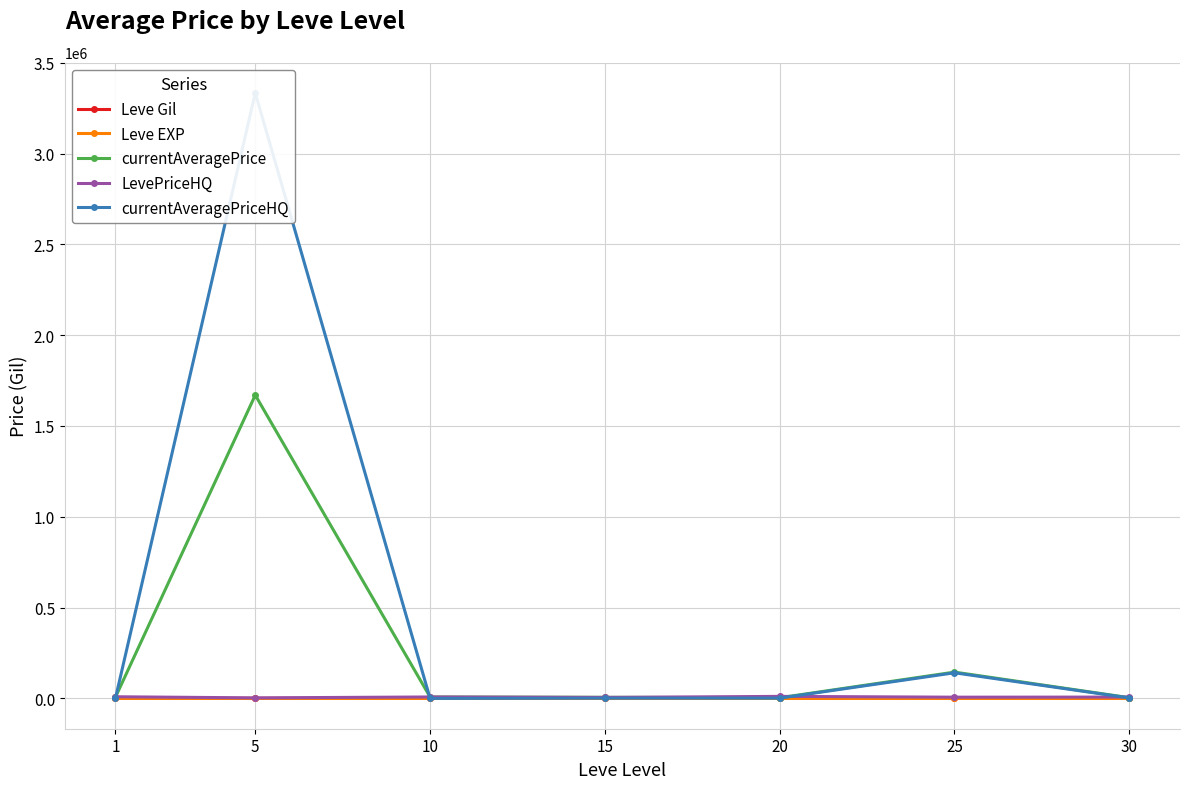

Where is currentAveragePriceHQ nearest to the value 1666976?

25